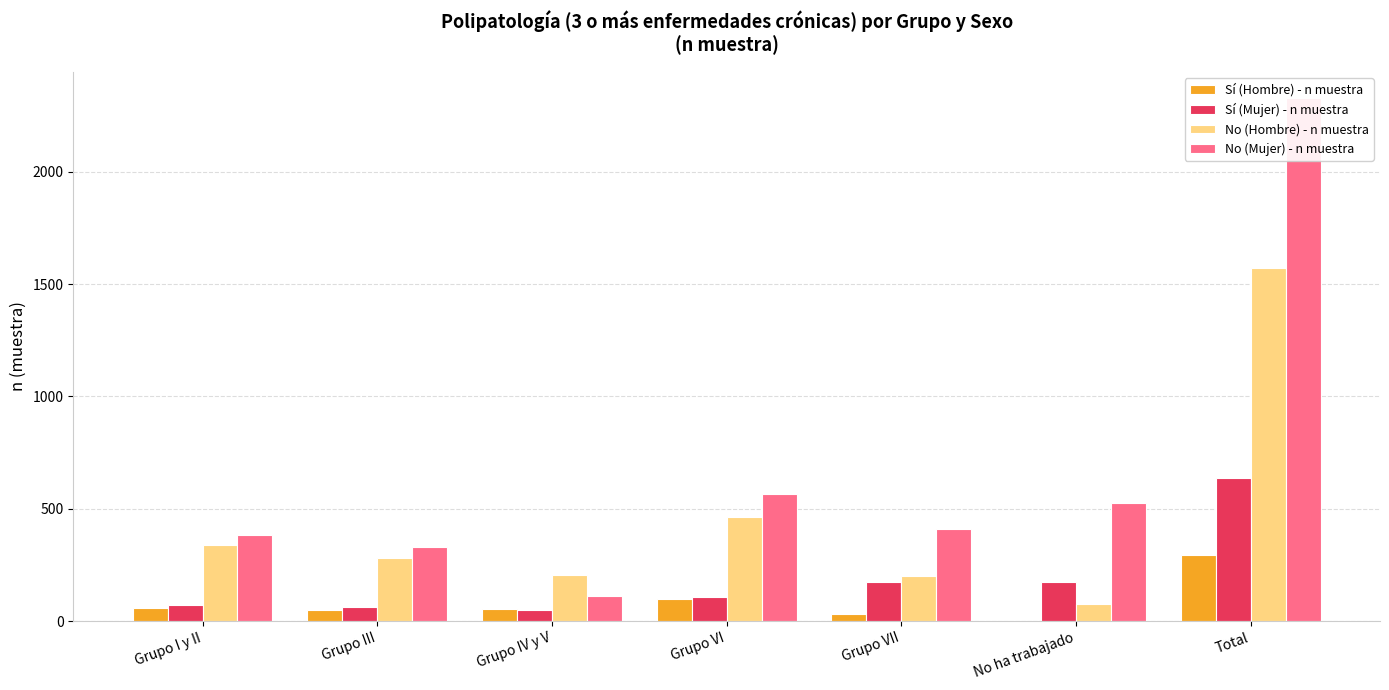

How many data points in Sí (Hombre) - n muestra are above 53?

3